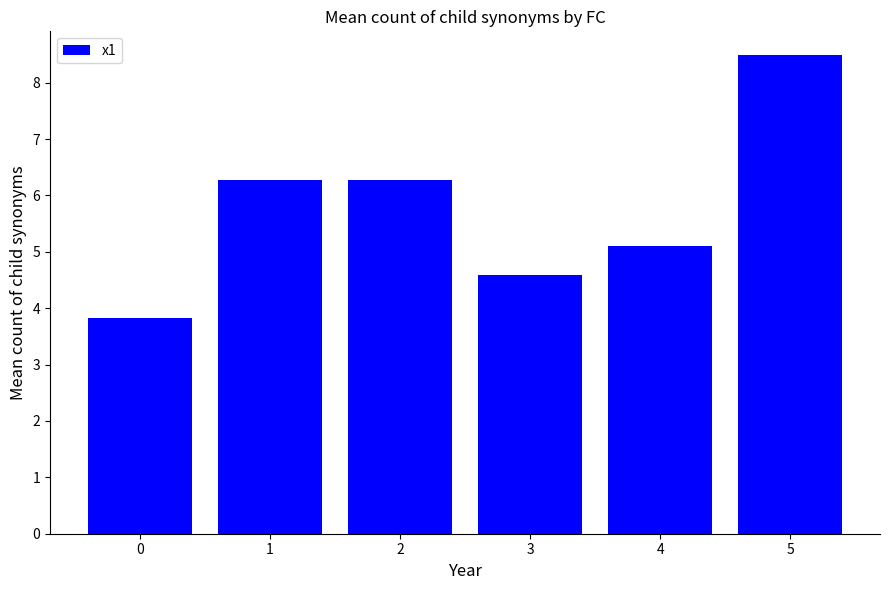

What is the approximate value at 3?

4.6